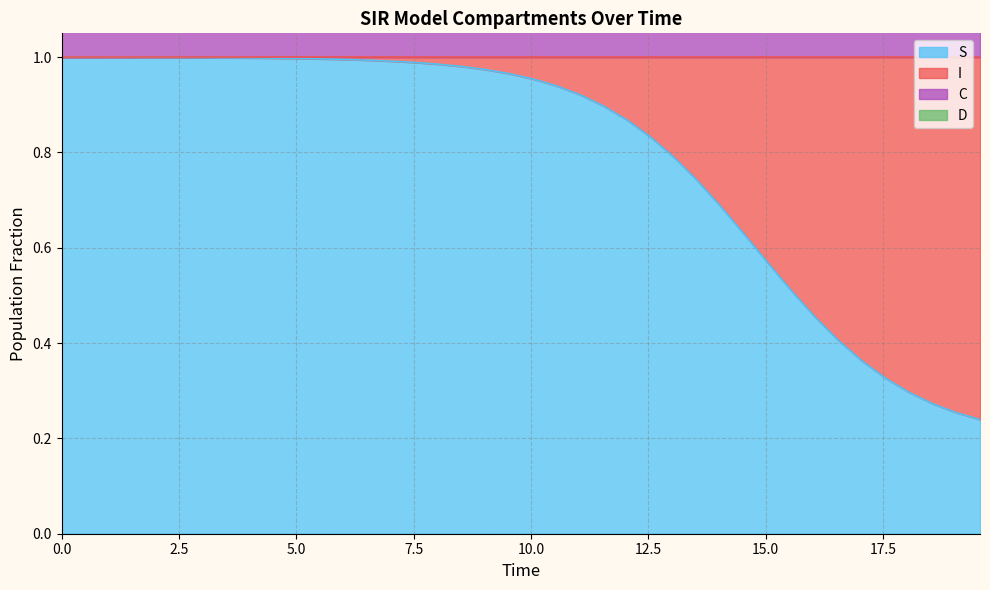

How many data points does each series have?

40